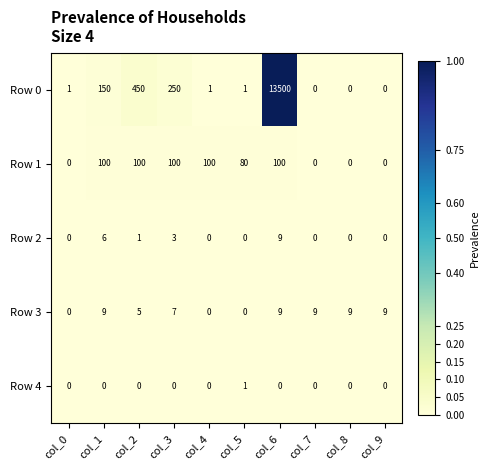

What is the maximum value shown in the chart?

13500